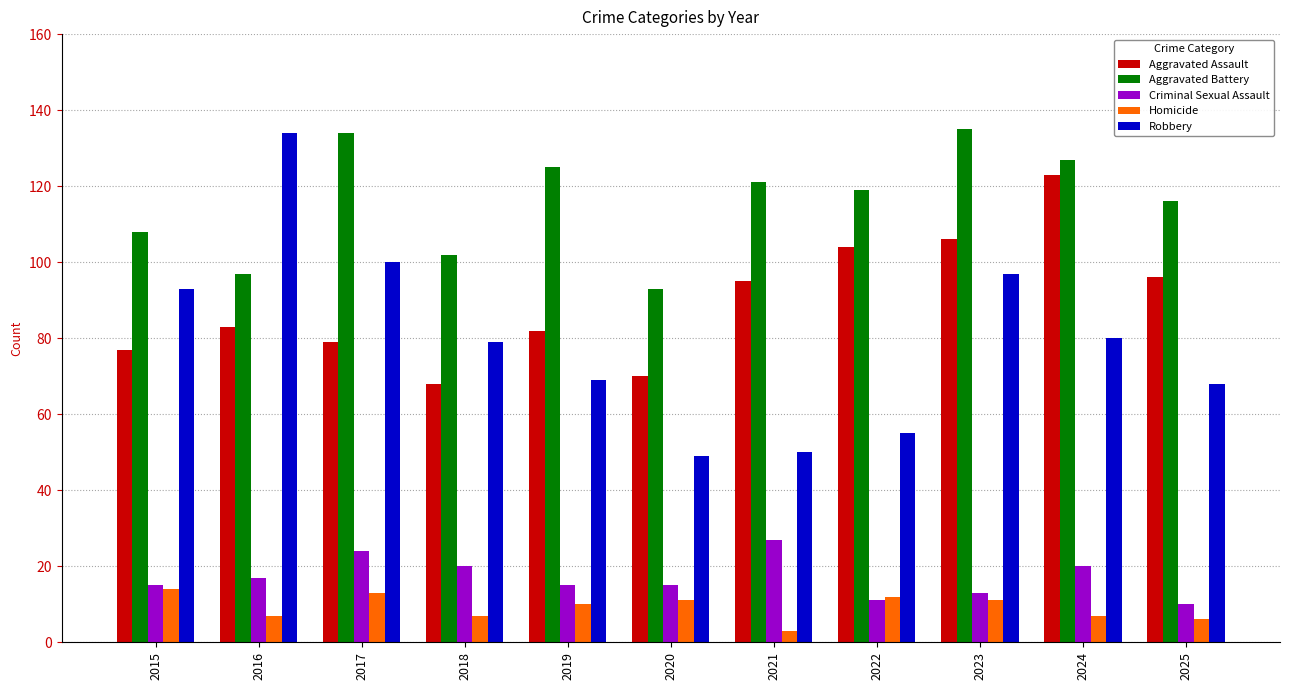

What is the total value across all series at 2016?

338